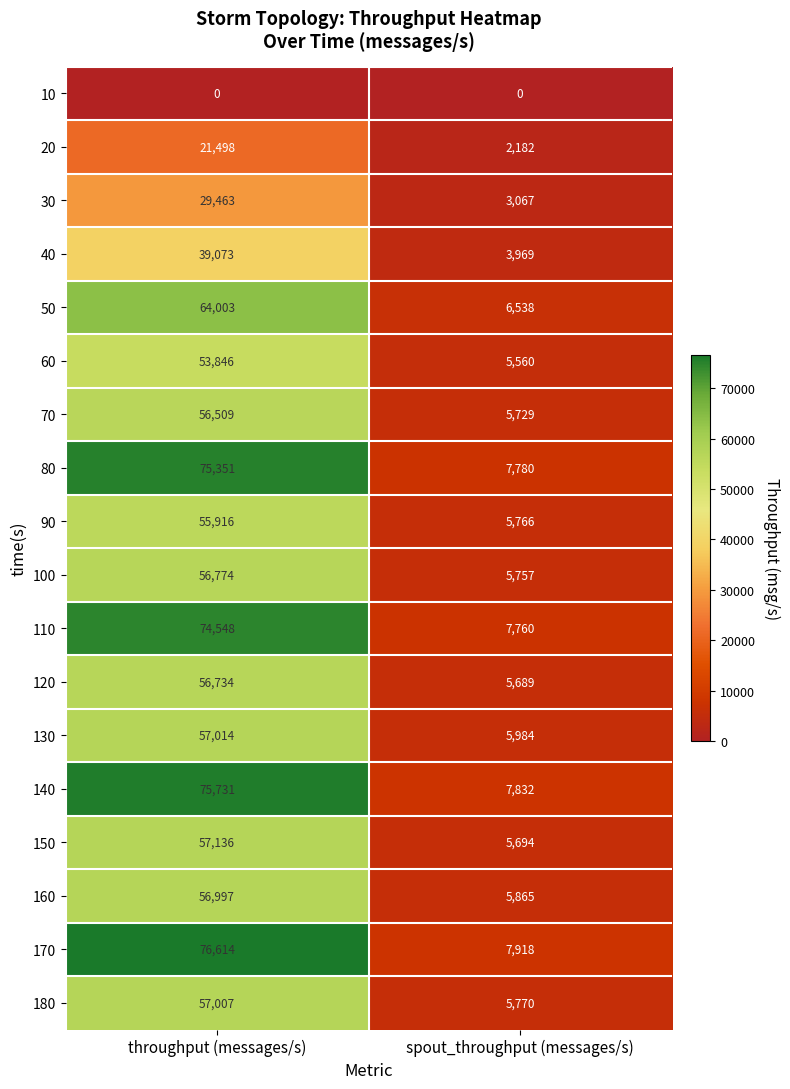

What is the total value across all series at spout_throughput (messages/s)?

98860